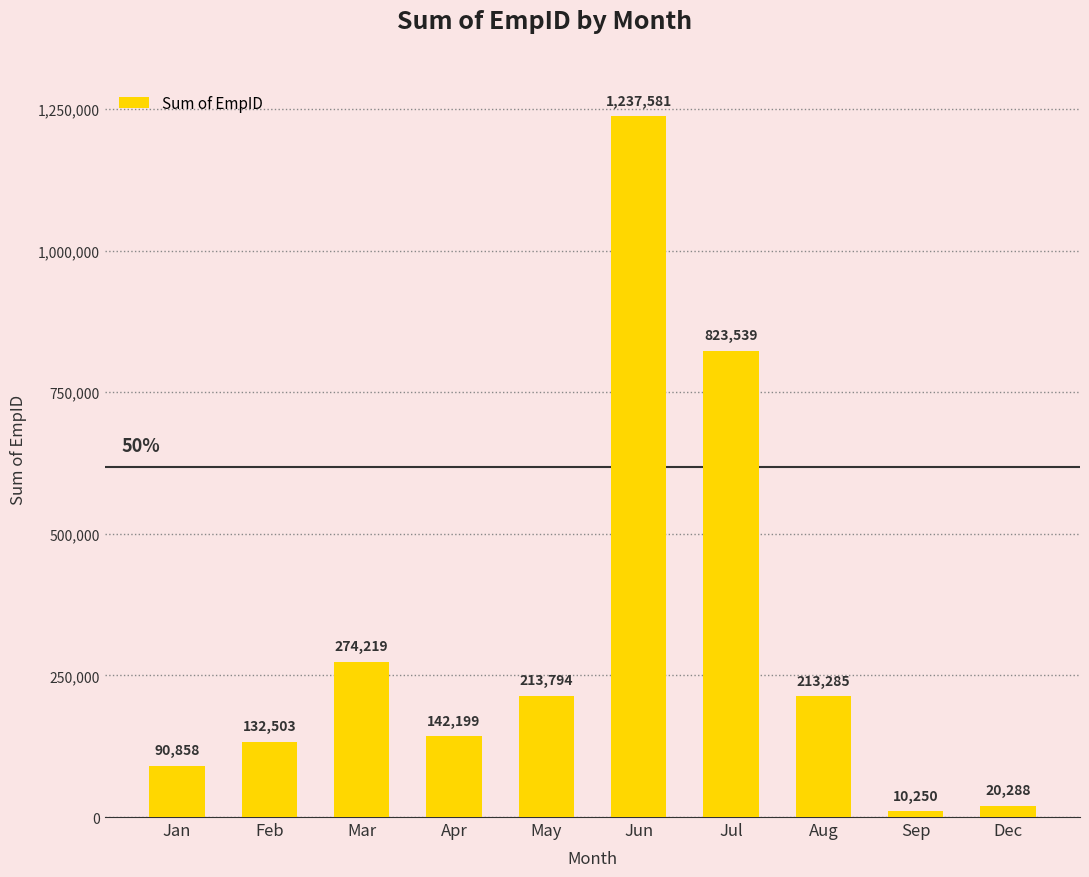

At which label is the value closest to 623915?

Jul